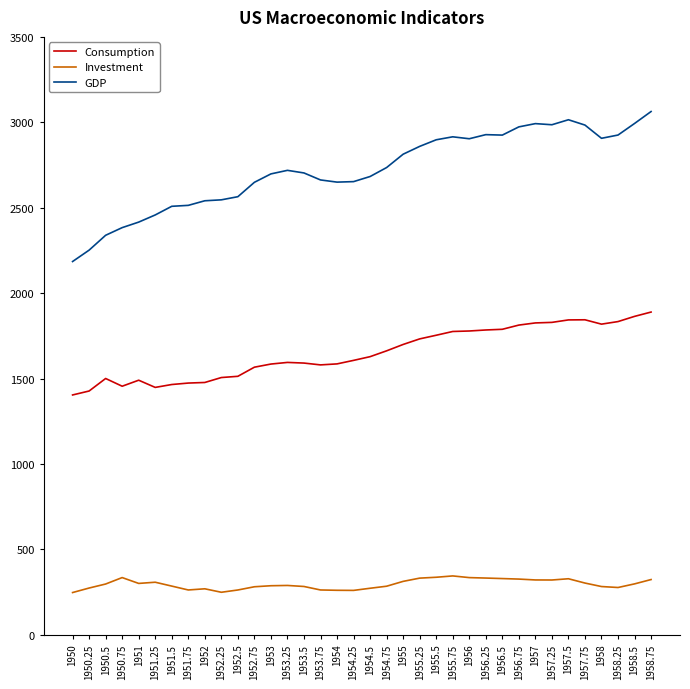

What is the sum of the GDP values at 1955.5 and 1953.5?

5601.0